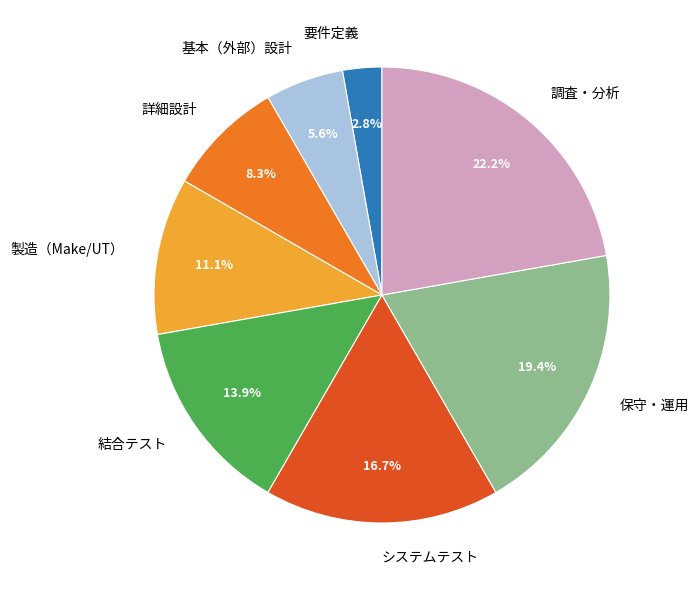

To the nearest percent, what is the difference between the largest and smallest slice percentages?

19%